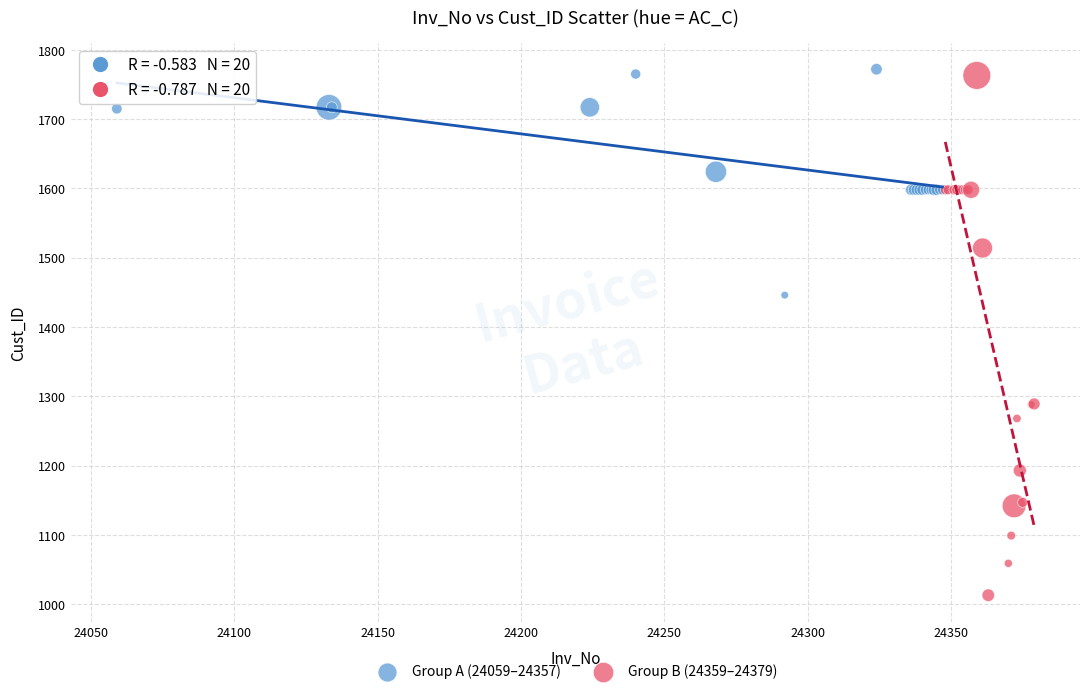

Which series contains the highest Y value?

Group A (24059–24357)